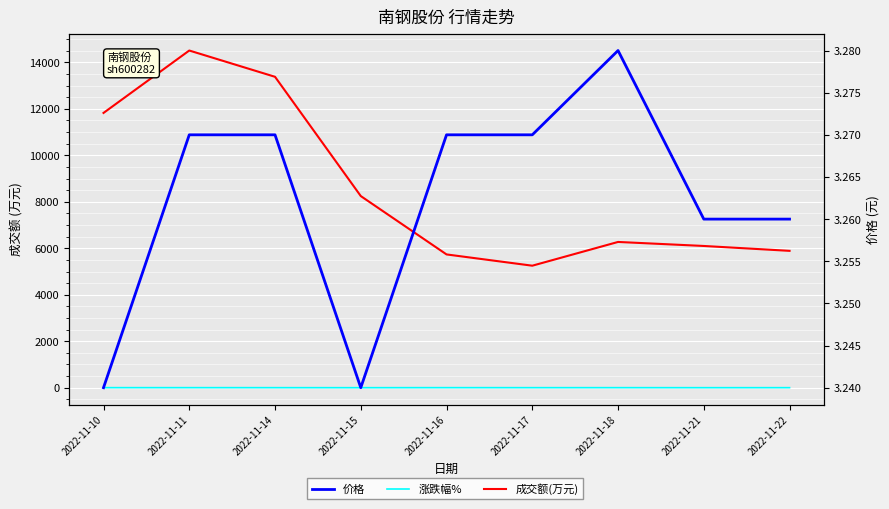

At which category is the sum across all series the highest?

2022-11-11